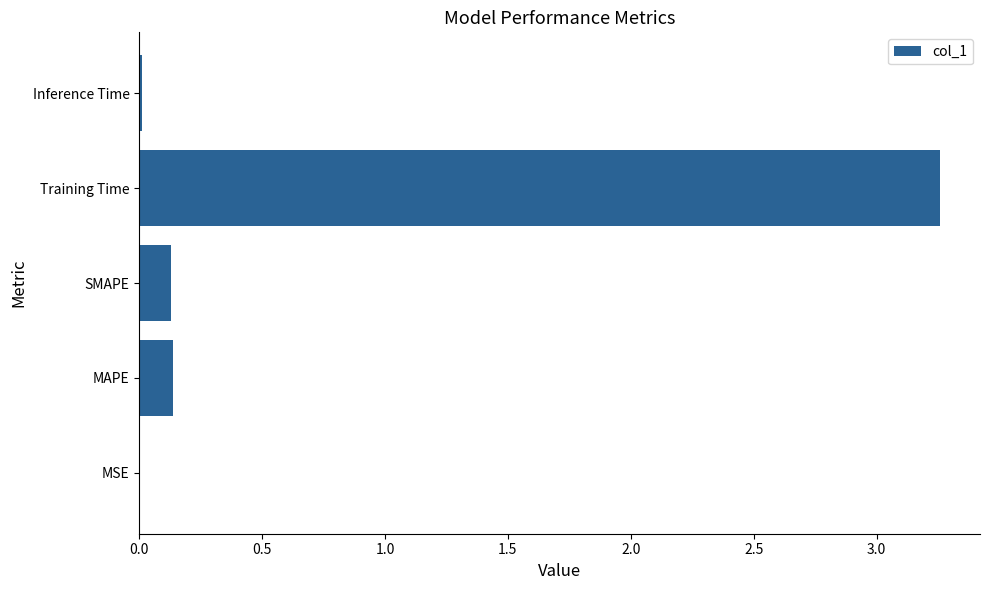

What is the sum of all values?

3.5